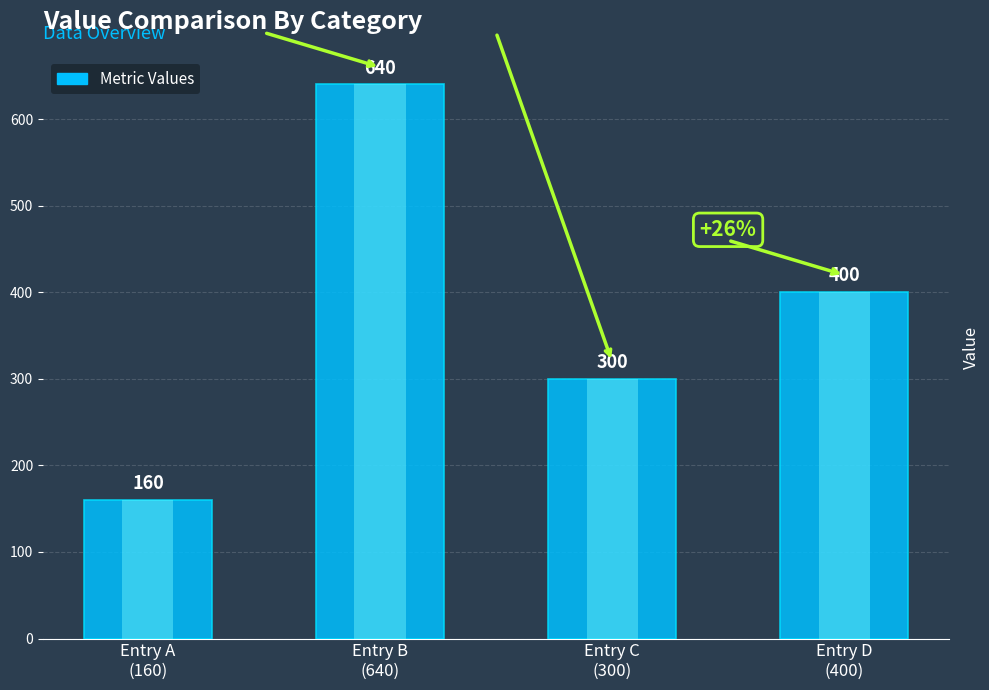

How many bars are there in total?

4